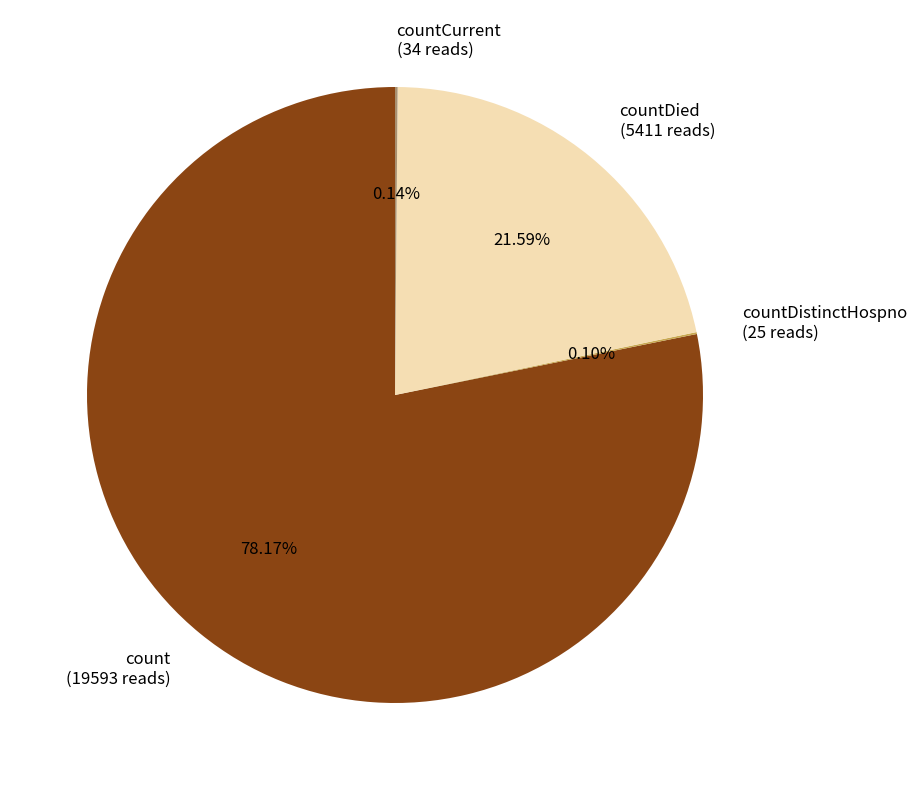

Is there a majority slice in this chart?

Yes